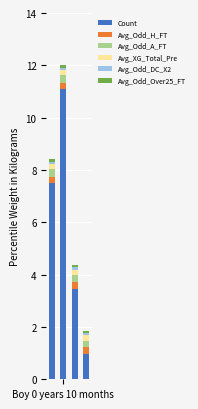

What is the maximum value for Count?

11.1